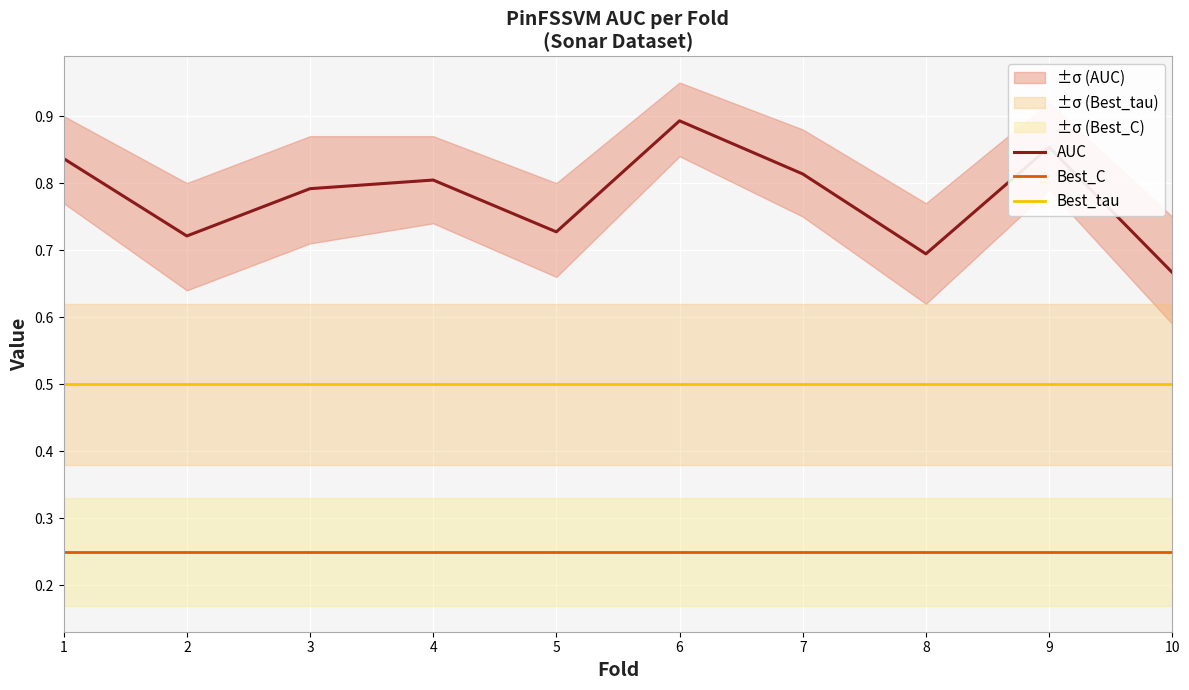

At how many categories does at least one series exceed 0?

10